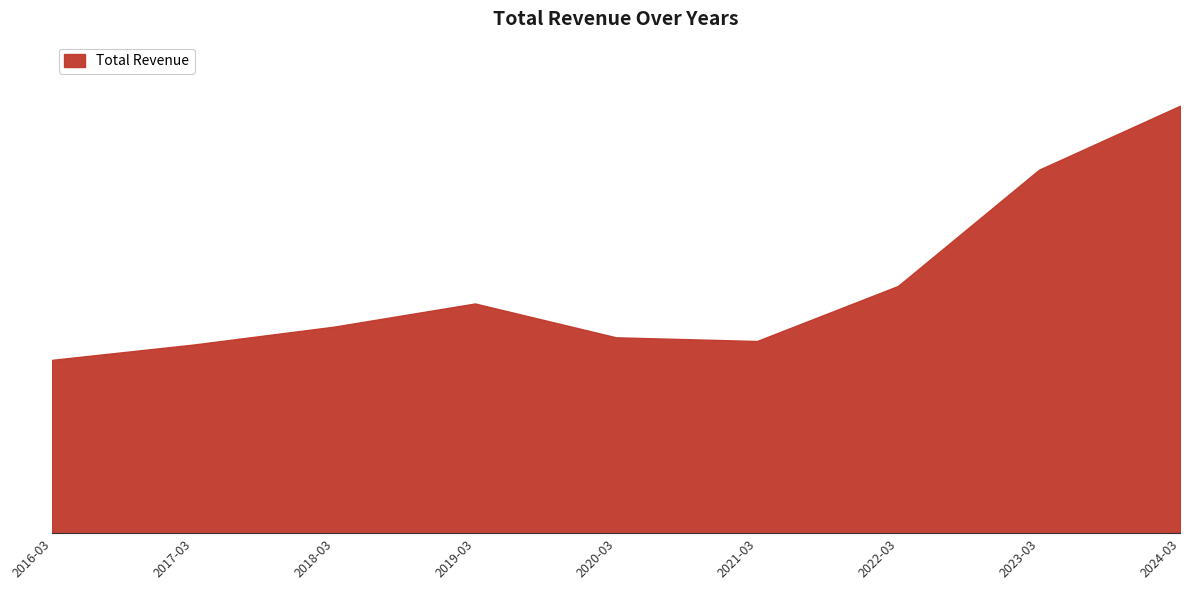

Does the chart display data point markers on the line(s)?

No